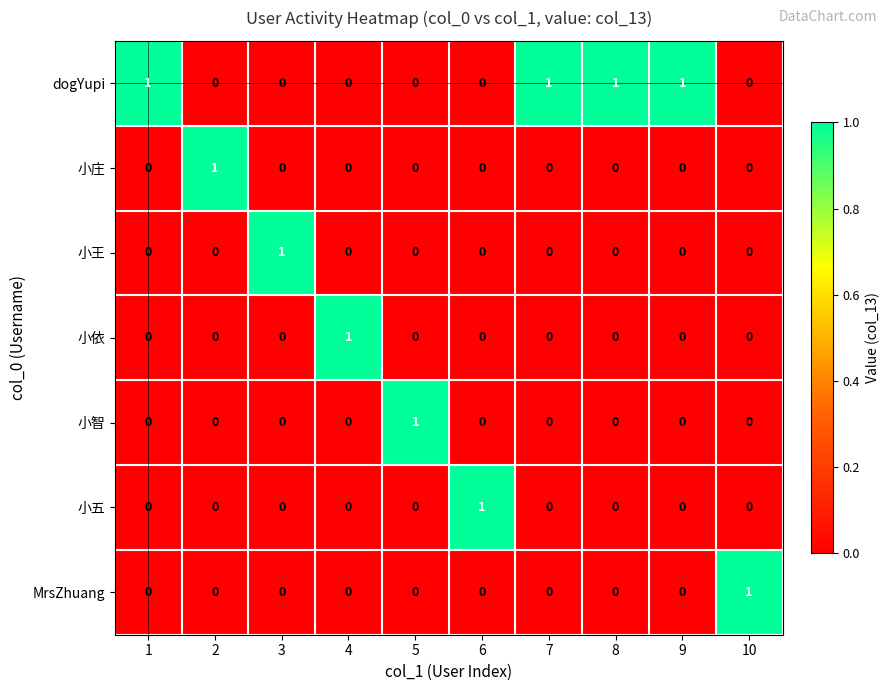

At which label does 小五 reach its peak?

6